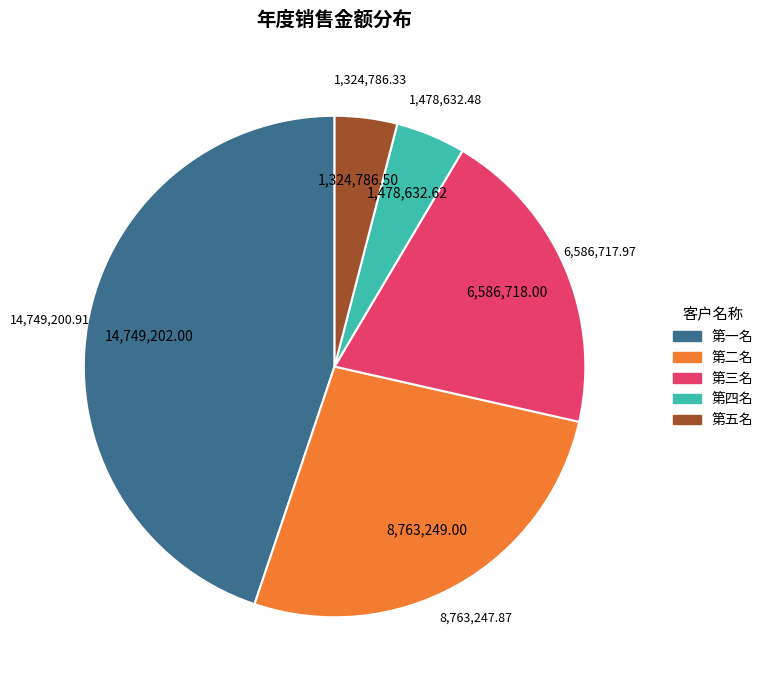

Which category has the biggest portion of the pie?

第一名